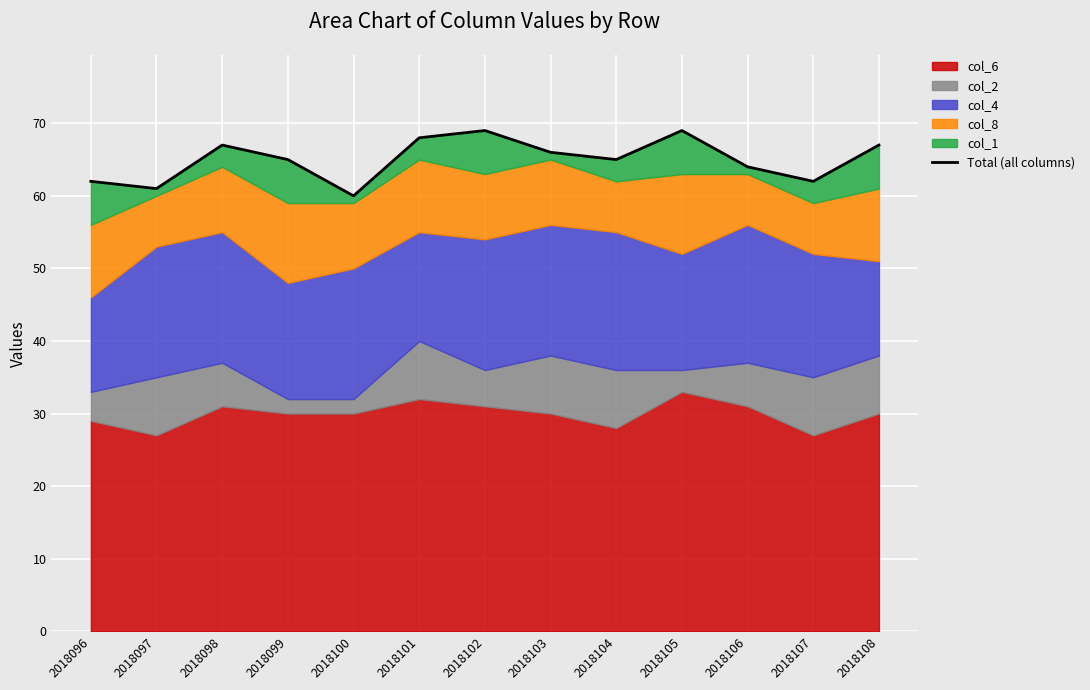

How many data points are less than 65?

5